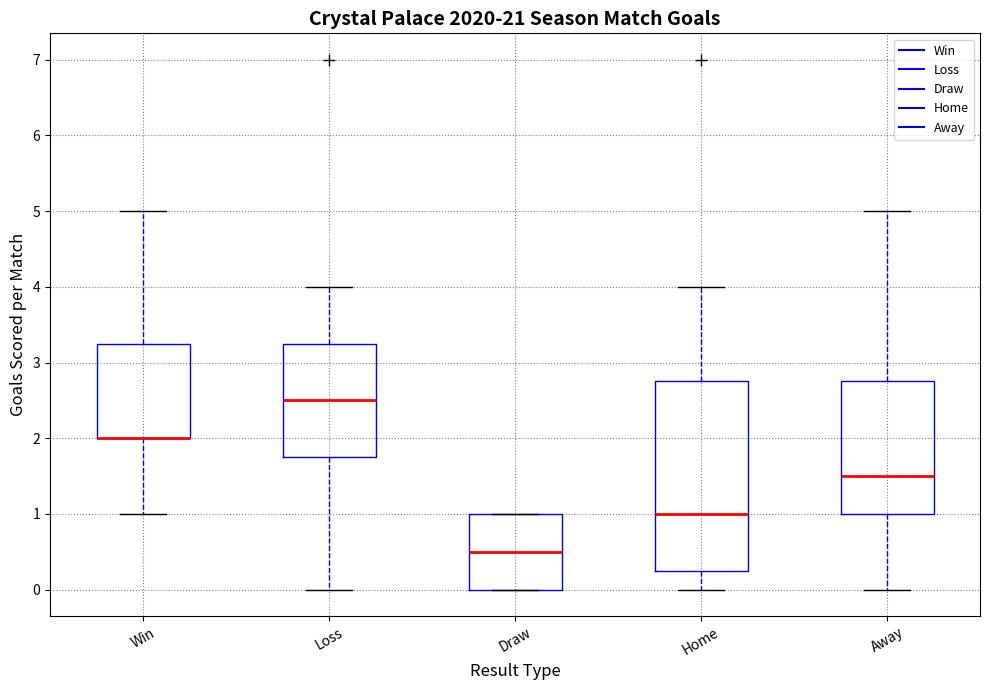

Comparing the boxes themselves (not the whiskers), which one is the tallest?

Home